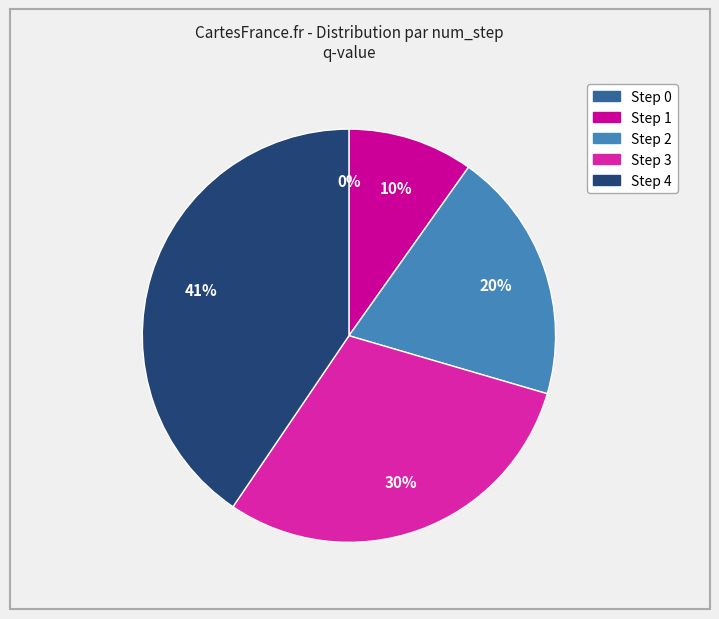

Combined, what portion of the pie is Step 4 and Step 2?

60.2%